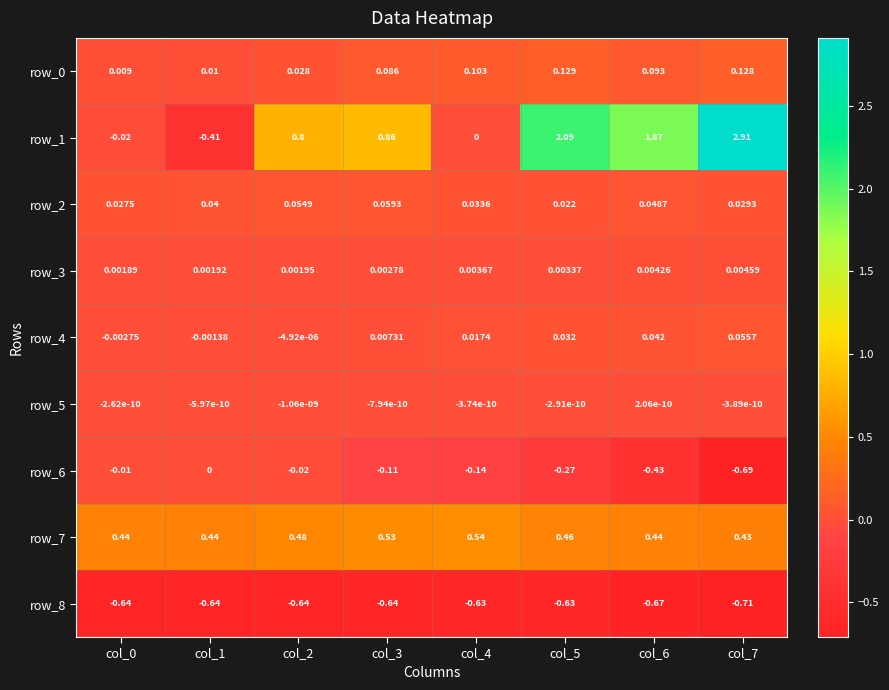

Is the value of row_0 at col_1 greater than the value of row_5 at col_5?

Yes